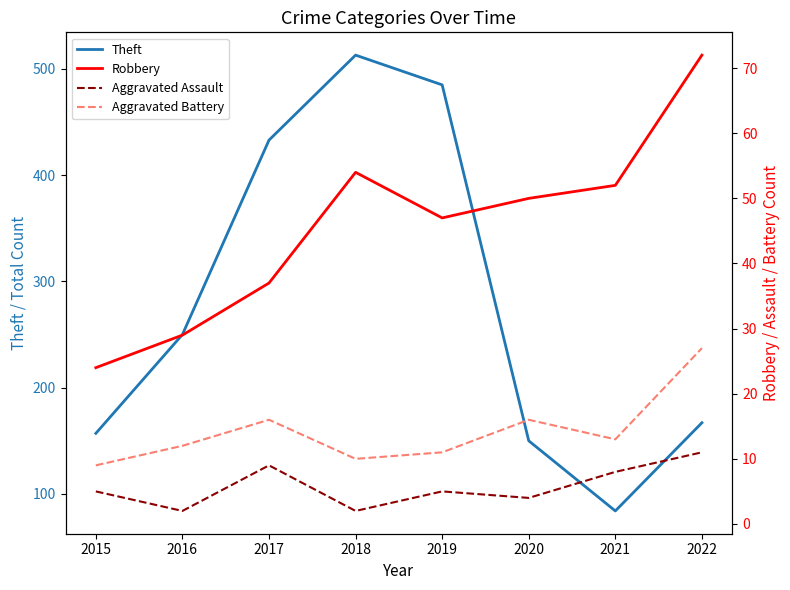

Where is Theft nearest to the value 298?

2016